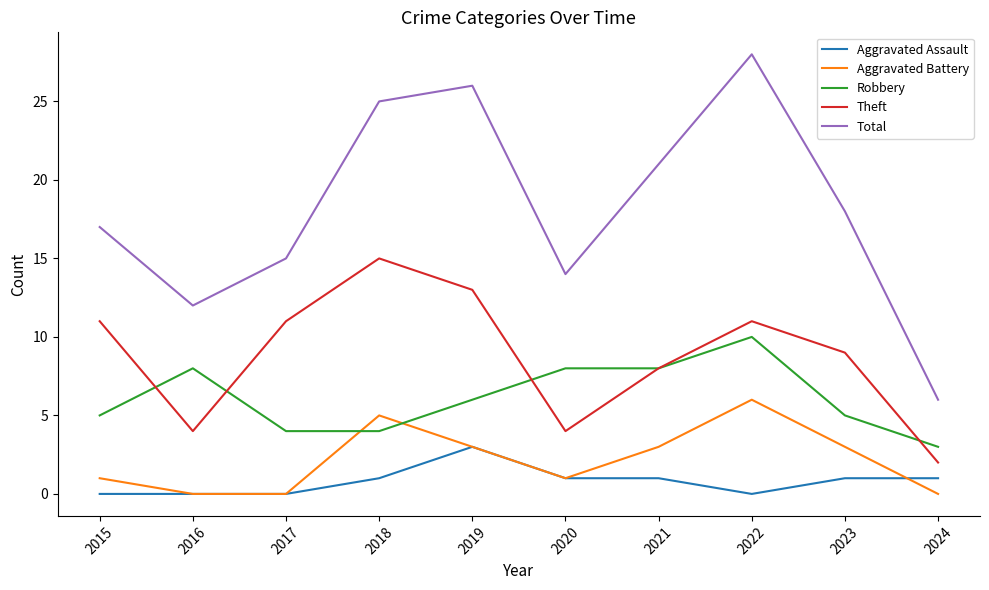

Which series has the largest range (max minus min)?

Total